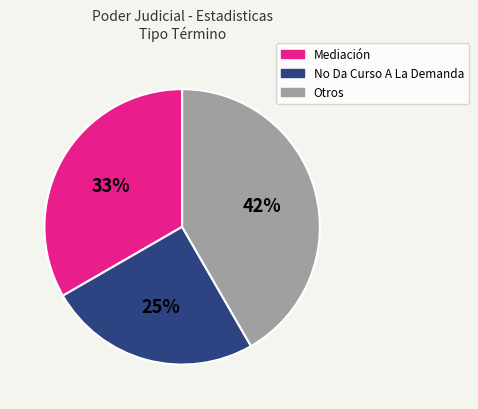

The No Da Curso A La Demanda slice represents 34% of the pie. True or false?

False